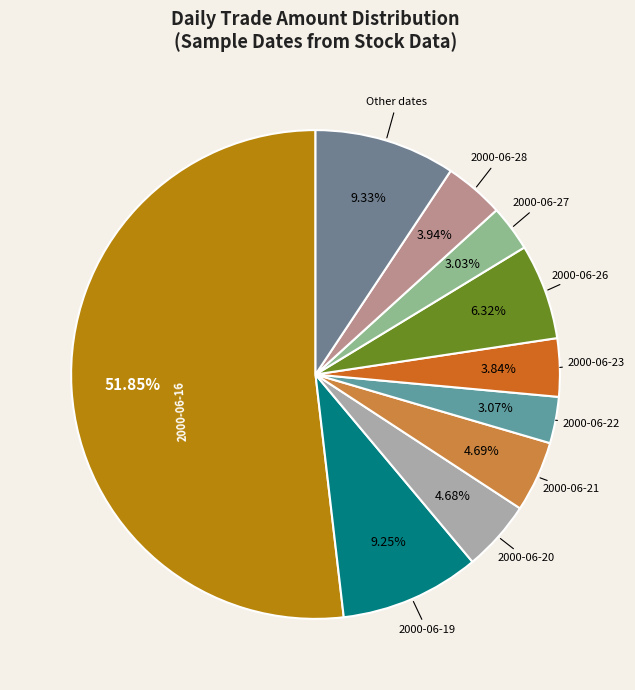

Approximately how many times larger is the value at 2000-06-27 compared to 2000-06-28?

0.8